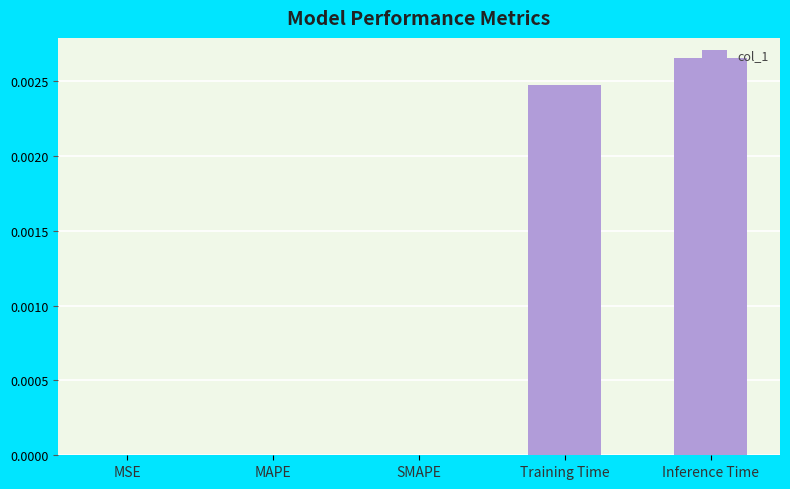

The value at MAPE is 0.0. True or false?

True